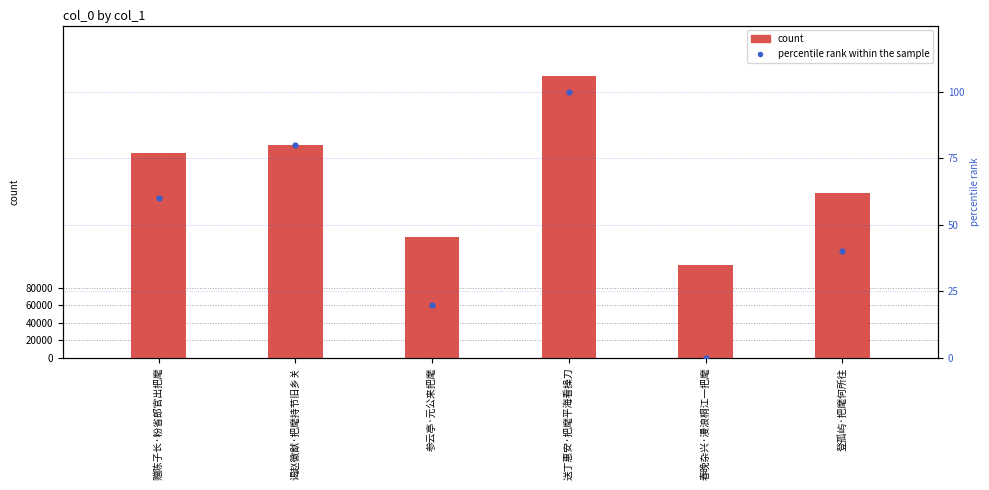

Which series has the largest total across all categories?

count